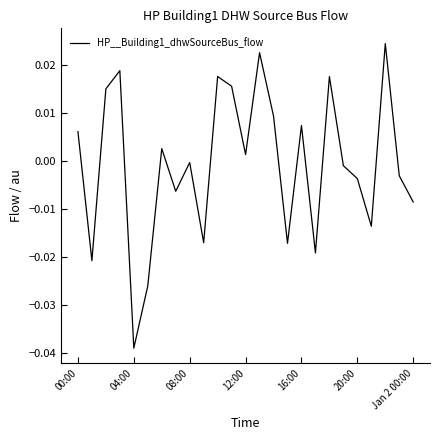

Is this an area chart (filled region under the line)?

No